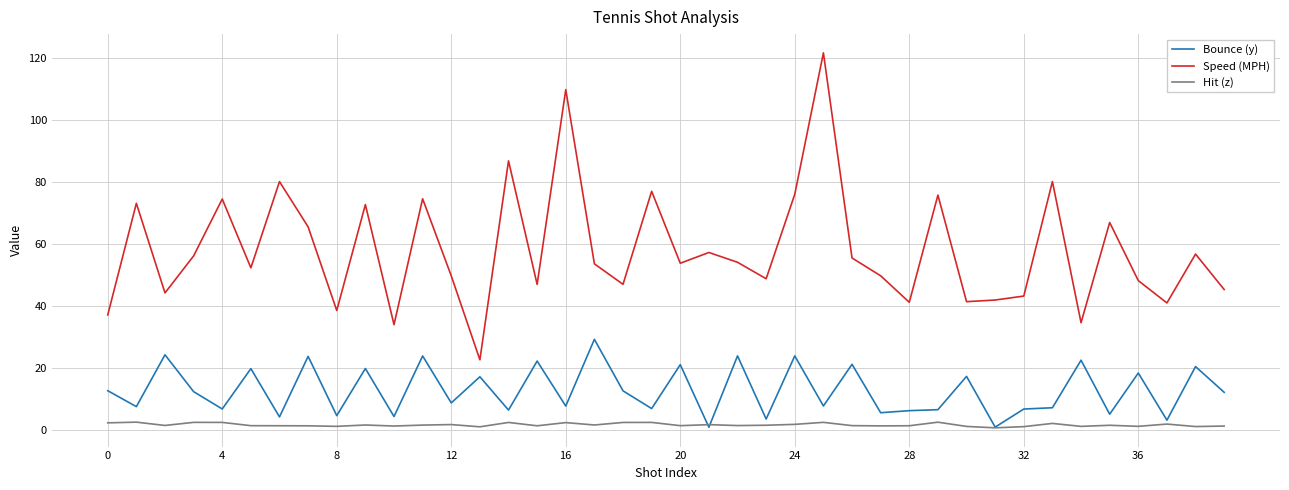

Rank the series by their average value, from highest to lowest.

Speed (MPH), Bounce (y), Hit (z)